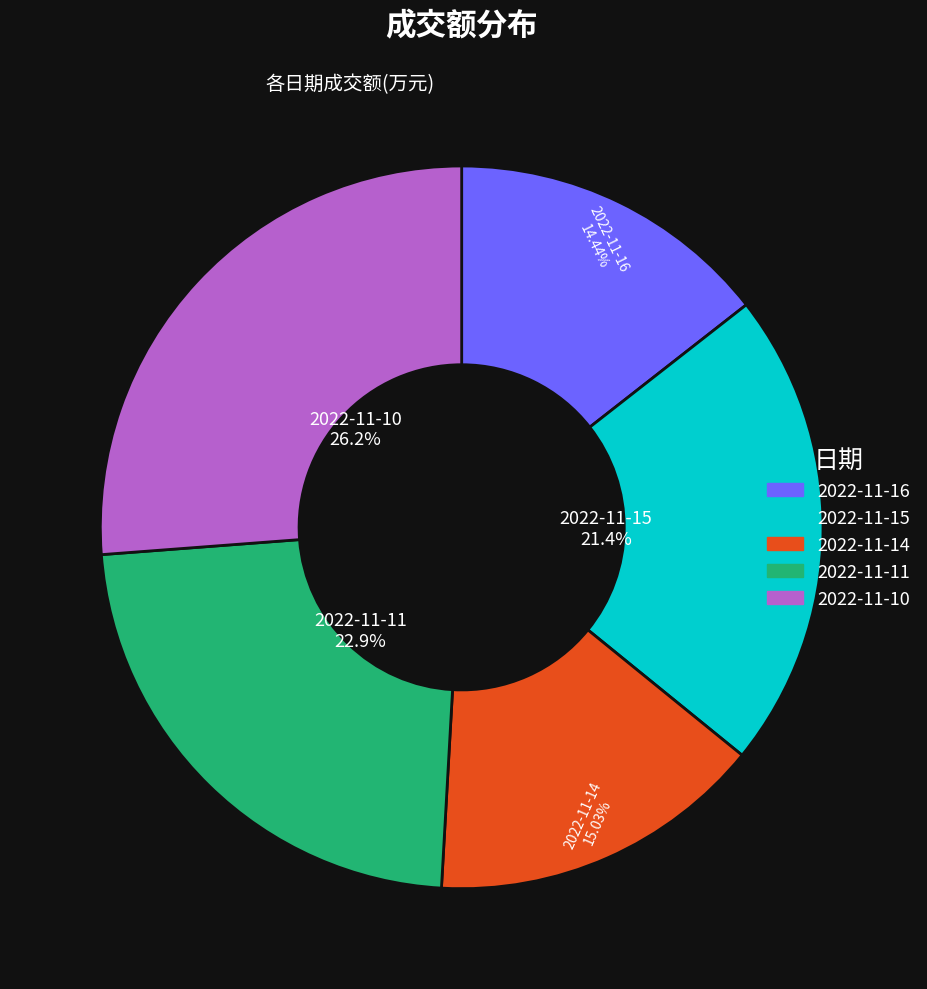

Is there a majority slice in this chart?

No